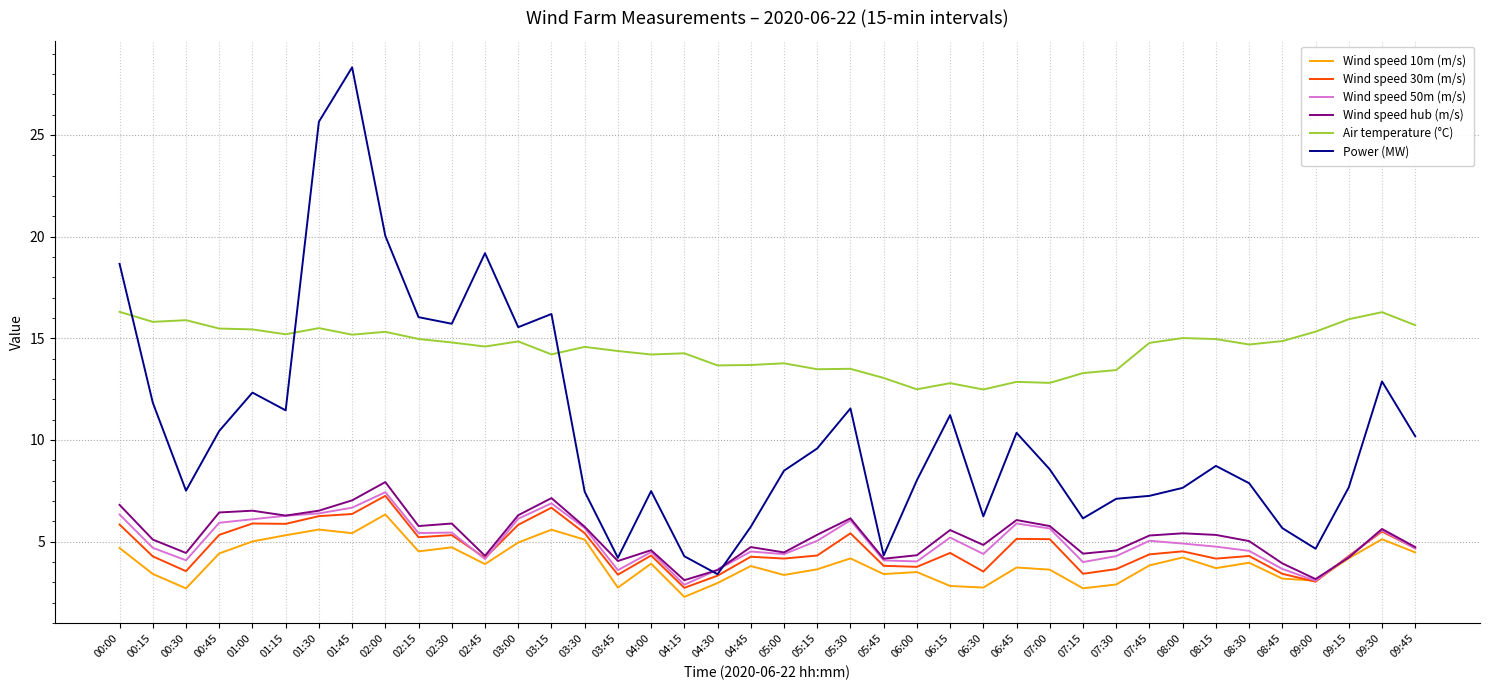

What position from the left is 01:00?

5